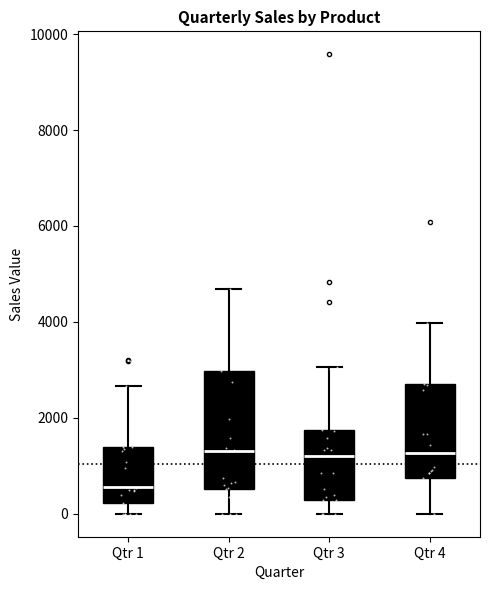

Reading left to right, read every box against the y-axis: the position of its median line, the range the box covers, and the ends of its whiskers. The values are not printed on the chart, so give them approximately, as read against the axis.

Qtr 1: median 600, box 200 to 1400, whiskers 0 to 2600
Qtr 2: median 1400, box 600 to 3000, whiskers 0 to 4600
Qtr 3: median 1200, box 200 to 1800, whiskers 0 to 3000
Qtr 4: median 1200, box 800 to 2600, whiskers 0 to 4000